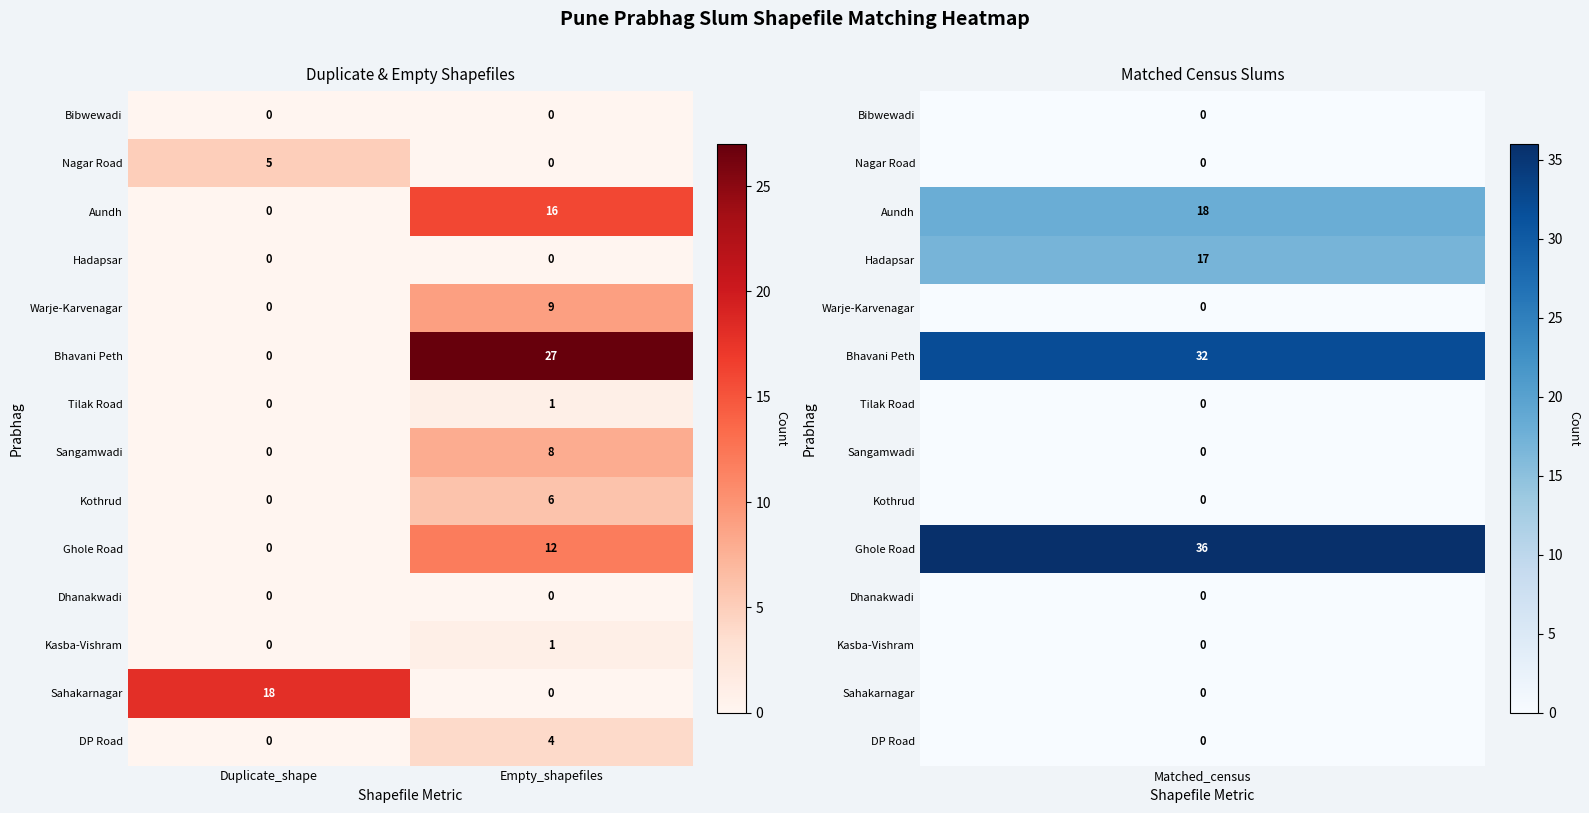

Reading right to left, transcribe all the data shown in this chart.

Bibwewadi: 0	0
Nagar Road: 0	5
Aundh: 16	0
Hadapsar: 0	0
Warje-Karvenagar: 9	0
Bhavani Peth: 27	0
Tilak Road: 1	0
Sangamwadi: 8	0
Kothrud: 6	0
Ghole Road: 12	0
Dhanakwadi: 0	0
Kasba-Vishram: 1	0
Sahakarnagar: 0	18
DP Road: 4	0